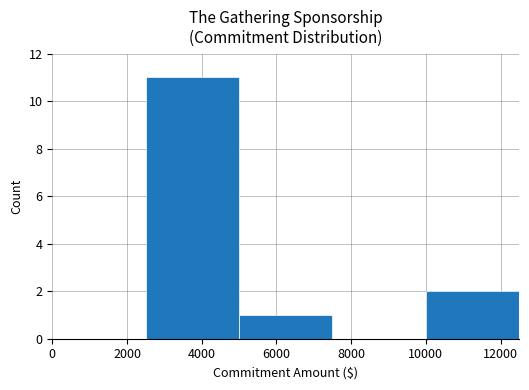

What is the sum of all values?

14